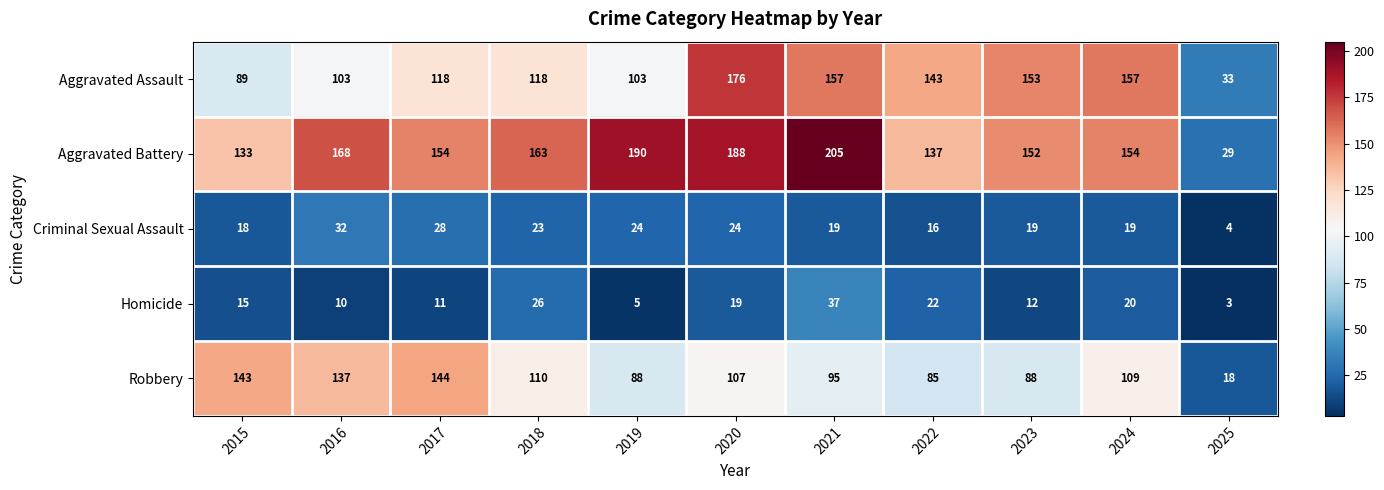

Count the number of categories in the chart.

11